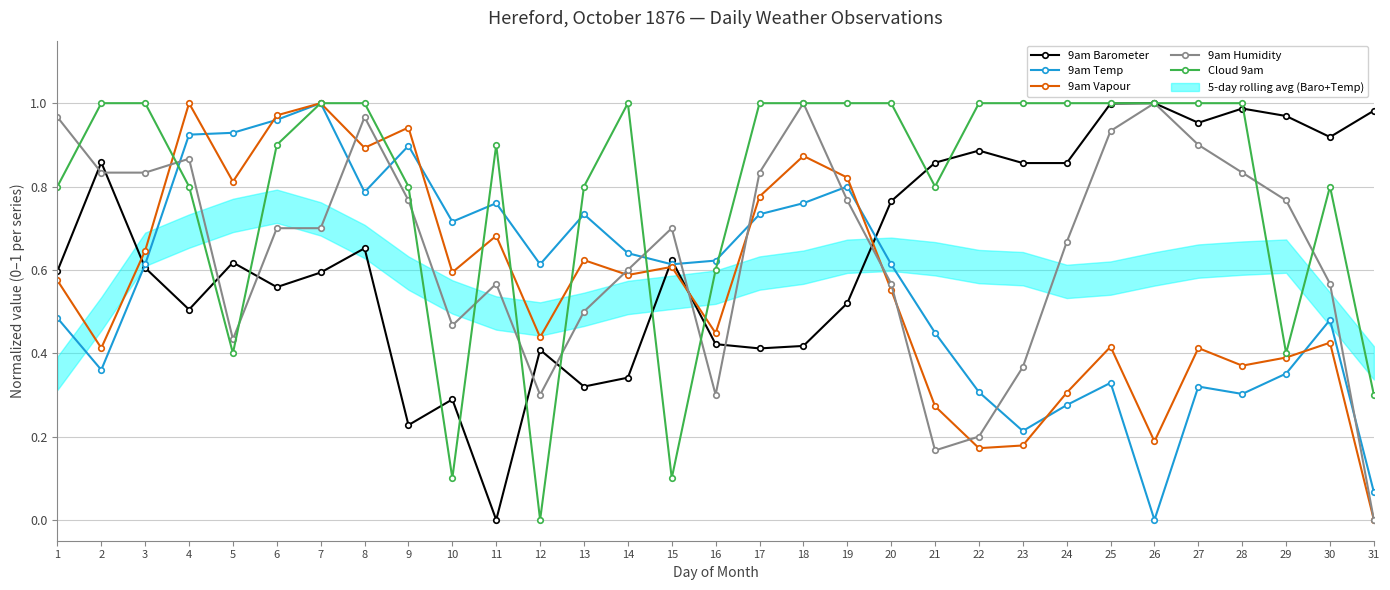

Where is Cloud 9am nearest to the value 0?

12